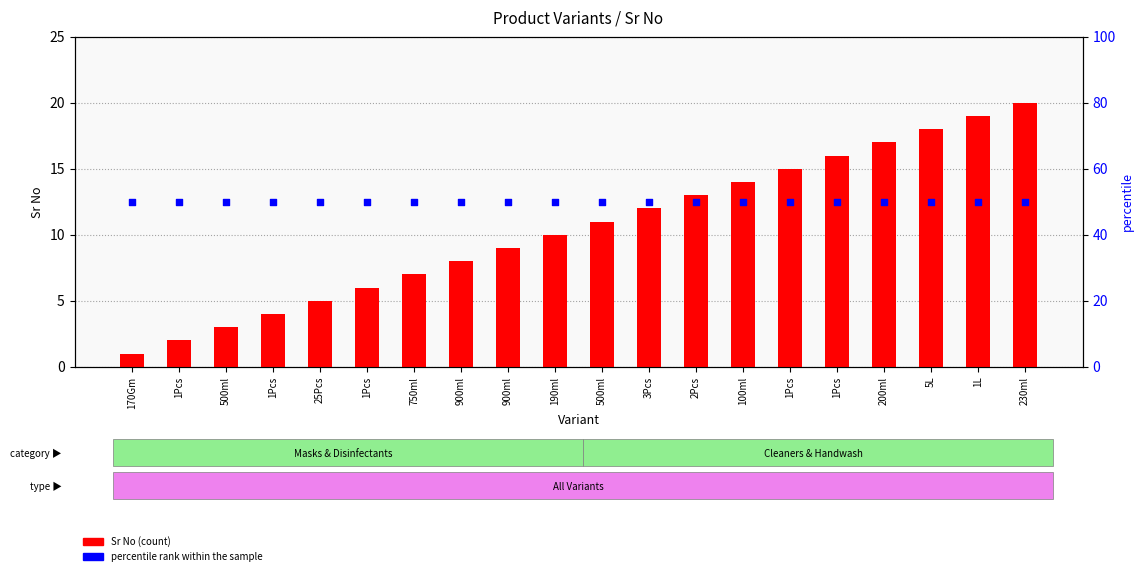

Which series reaches the minimum Y coordinate?

Sr No (count)